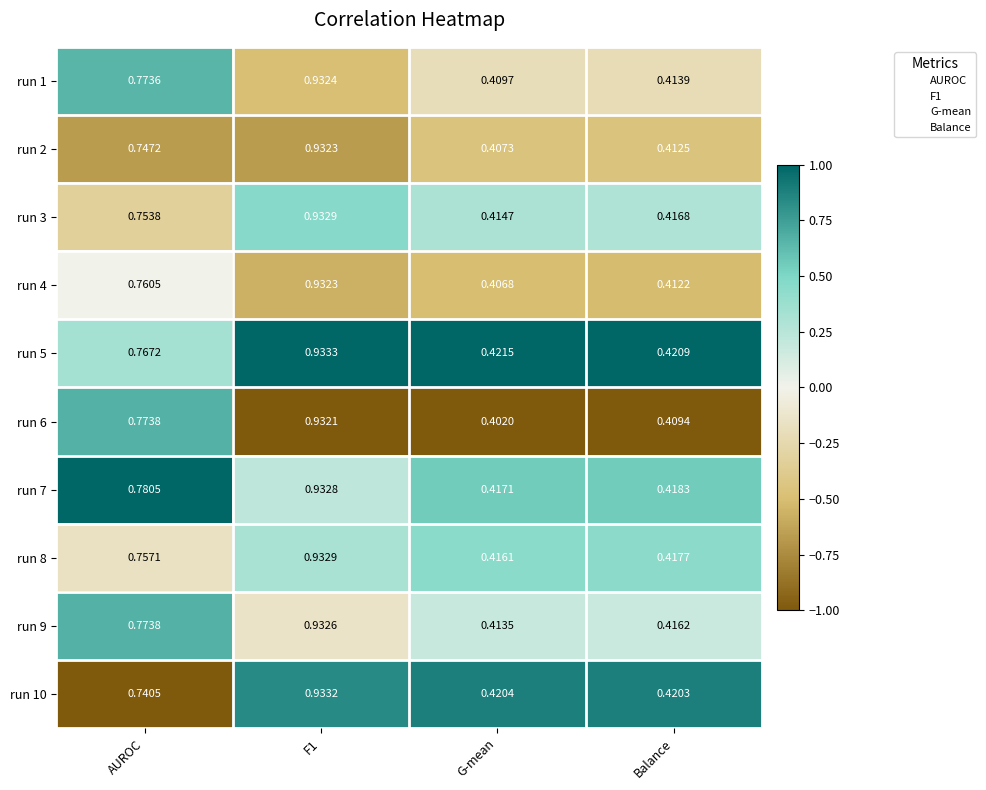

At which label is run 8 closest to 0?

G-mean